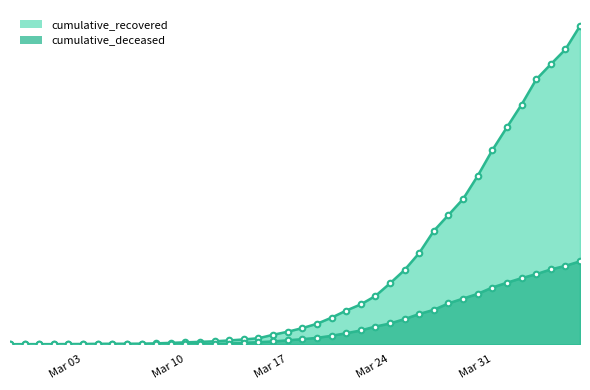

How many distinct data groups are displayed?

2